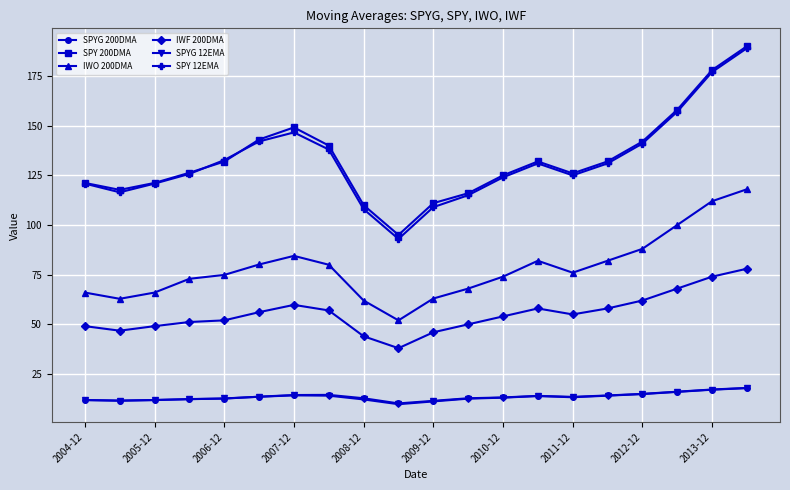

What is the value of the IWO 200DMA point at the 9th from the left?

62.0